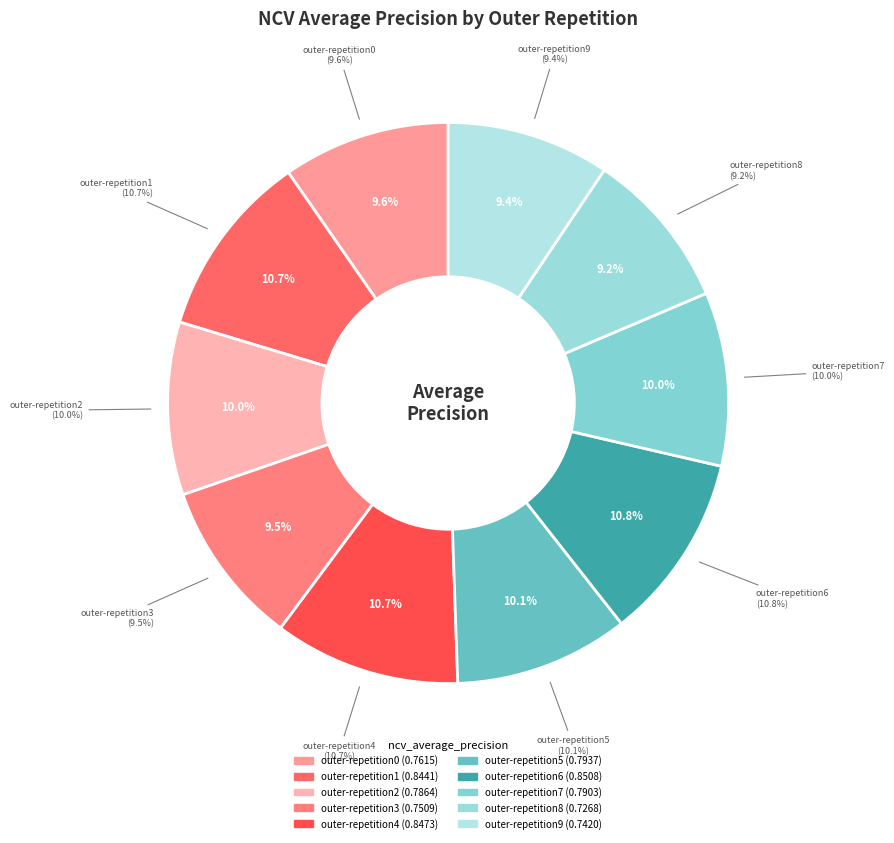

What is the total percentage of outer-repetition5 and outer-repetition2?

20.0%